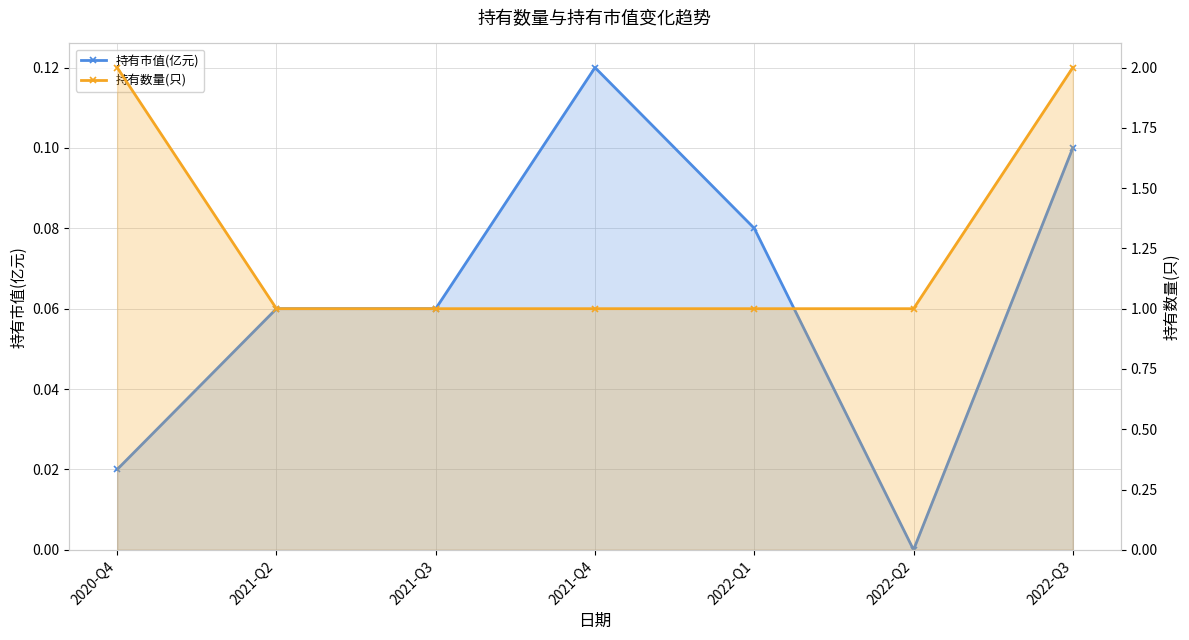

True or false: 持有数量(只) has more than 2 interior local peaks.

False